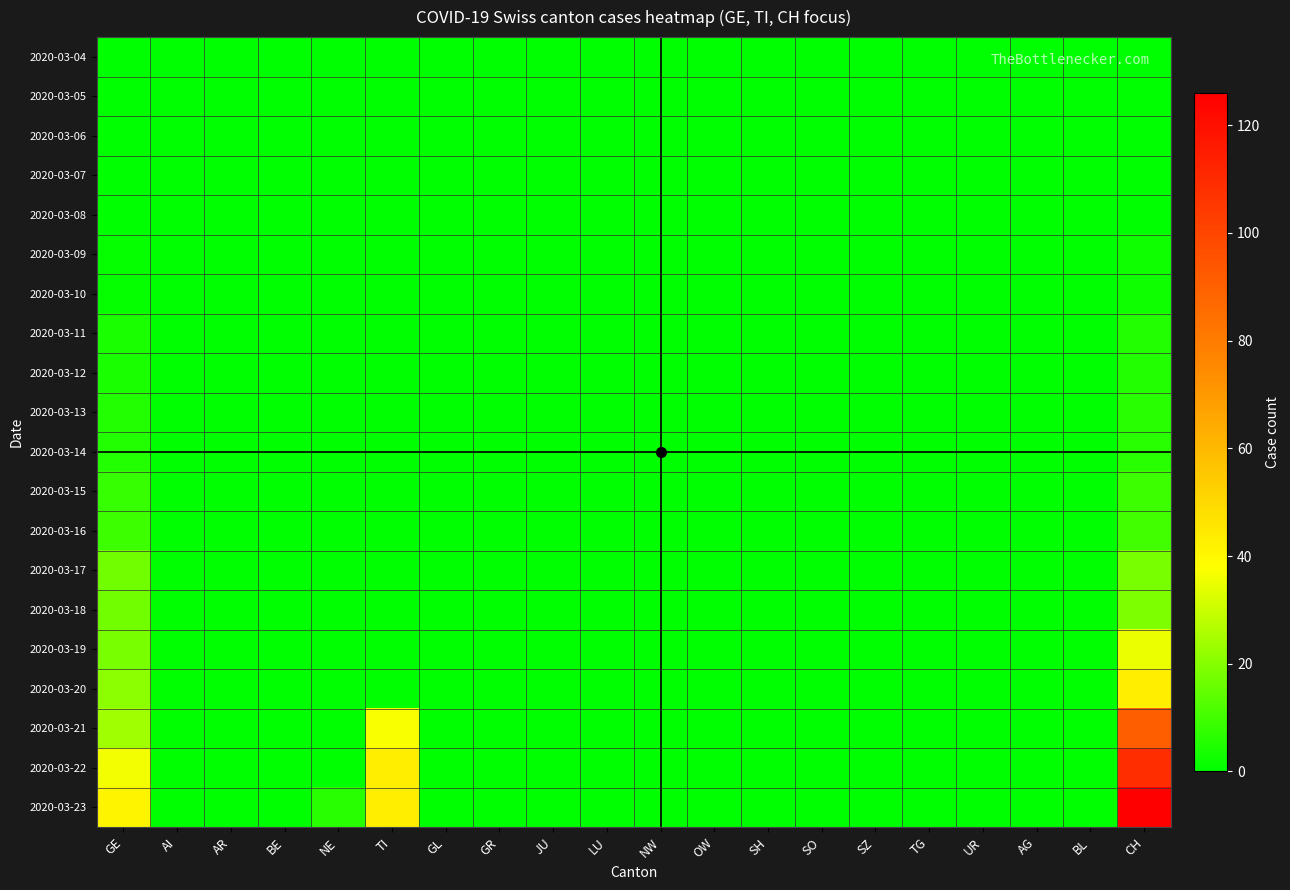

Which series changed the most between NW and UR?

2020-03-04